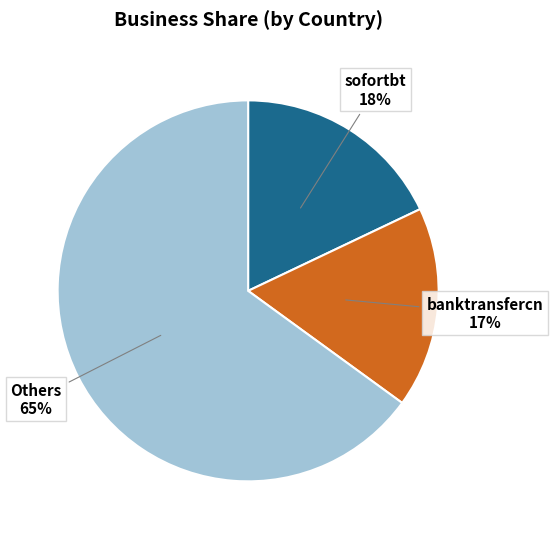

True or false: Others accounts for 56% of the total.

False